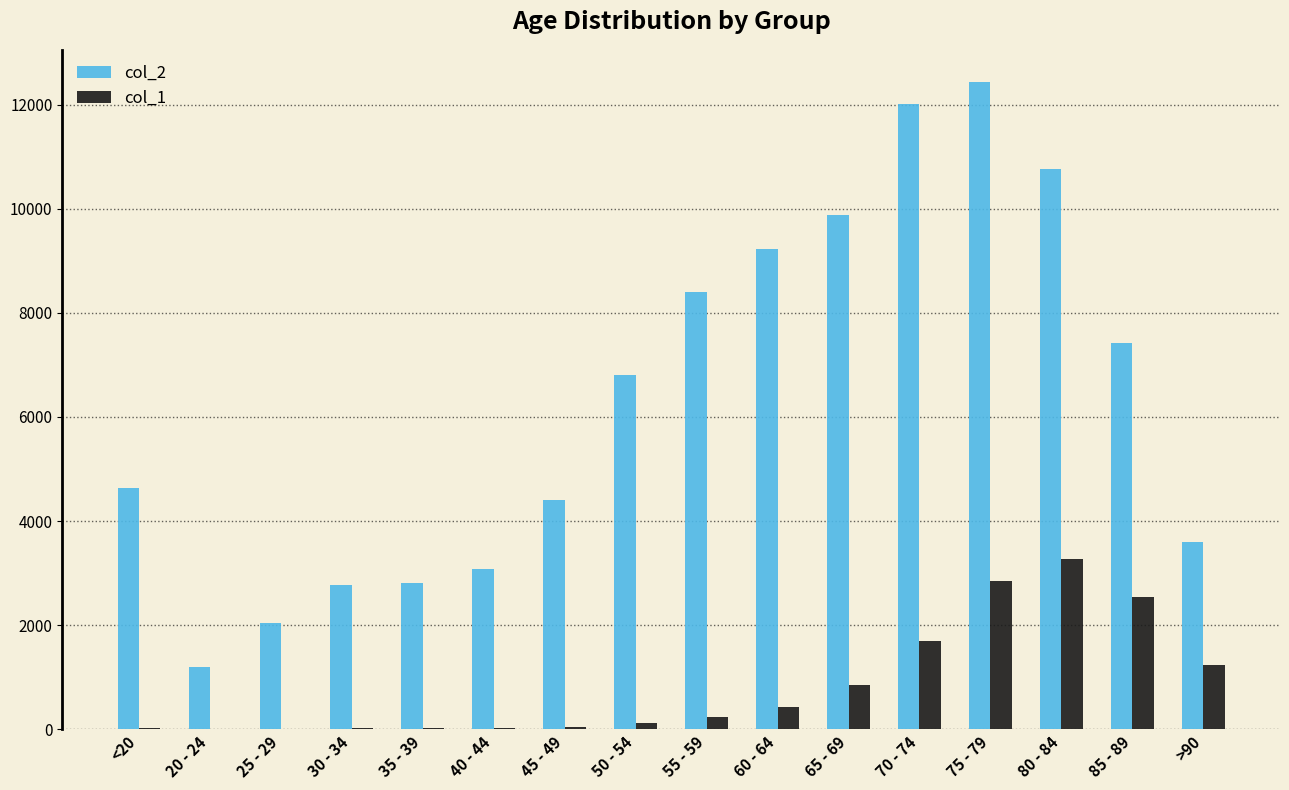

What is the maximum value shown in the chart?

12434